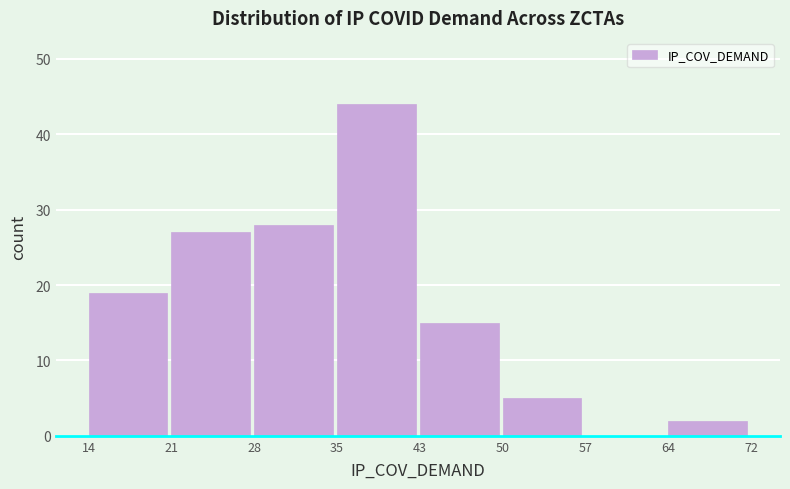

Reading right to left, transcribe all the data shown in this chart.

64=2	57=0	50=5	43=15	35=44	28=28	21=27	14=19